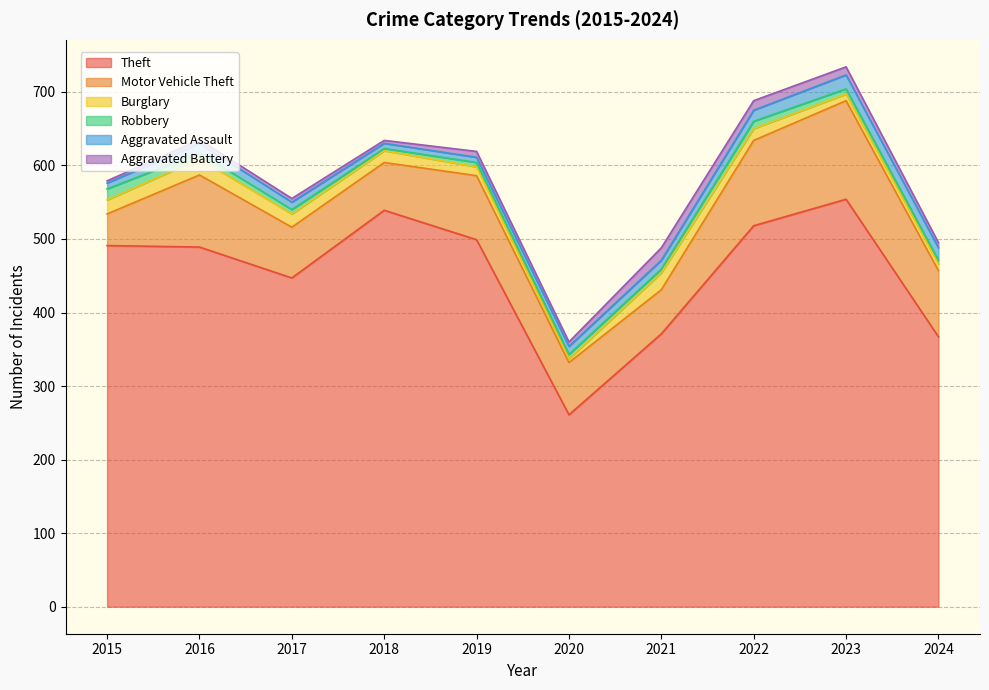

What is the difference between the Motor Vehicle Theft values at 2023 and 2015?

91